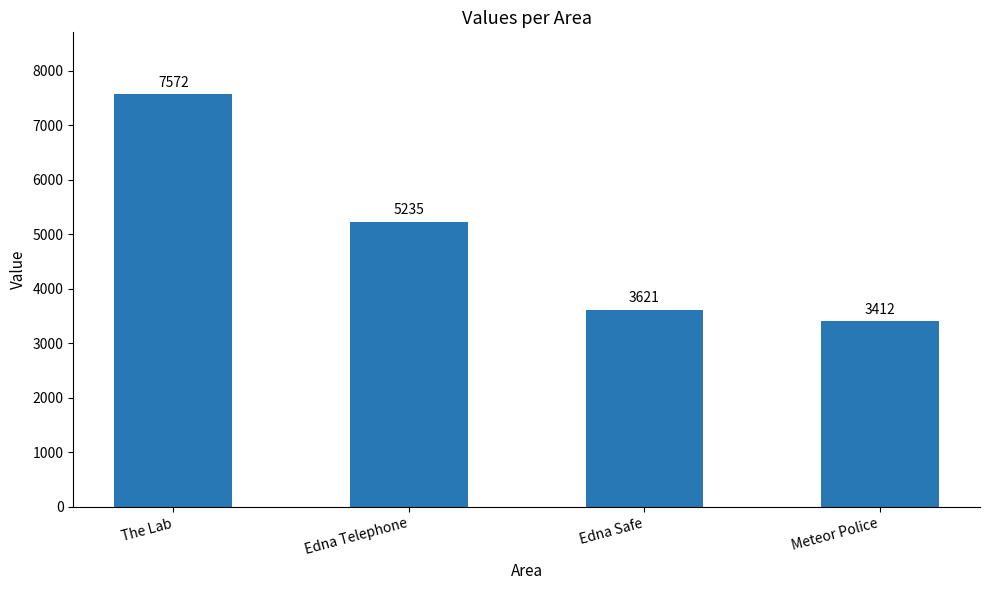

What is the ratio of the value at Edna Telephone to the value at Meteor Police?

1.5